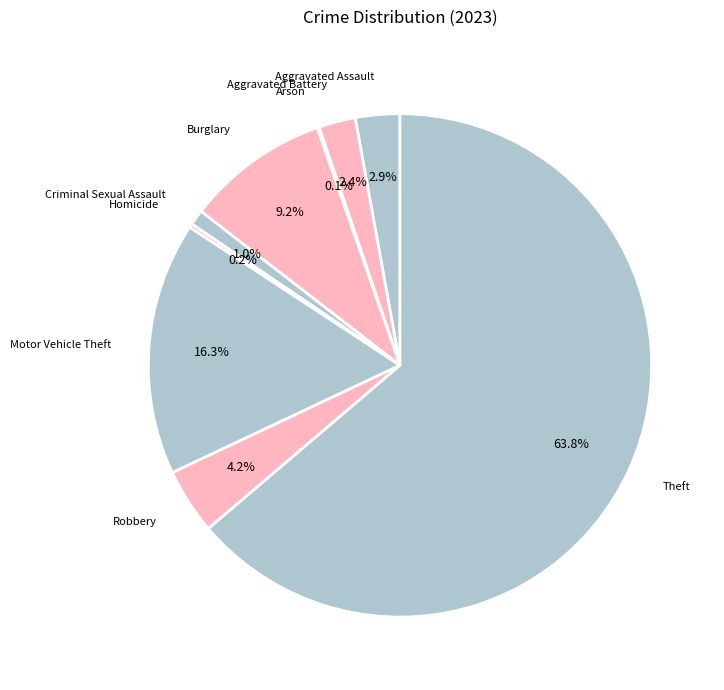

Which slice is the smallest?

Arson